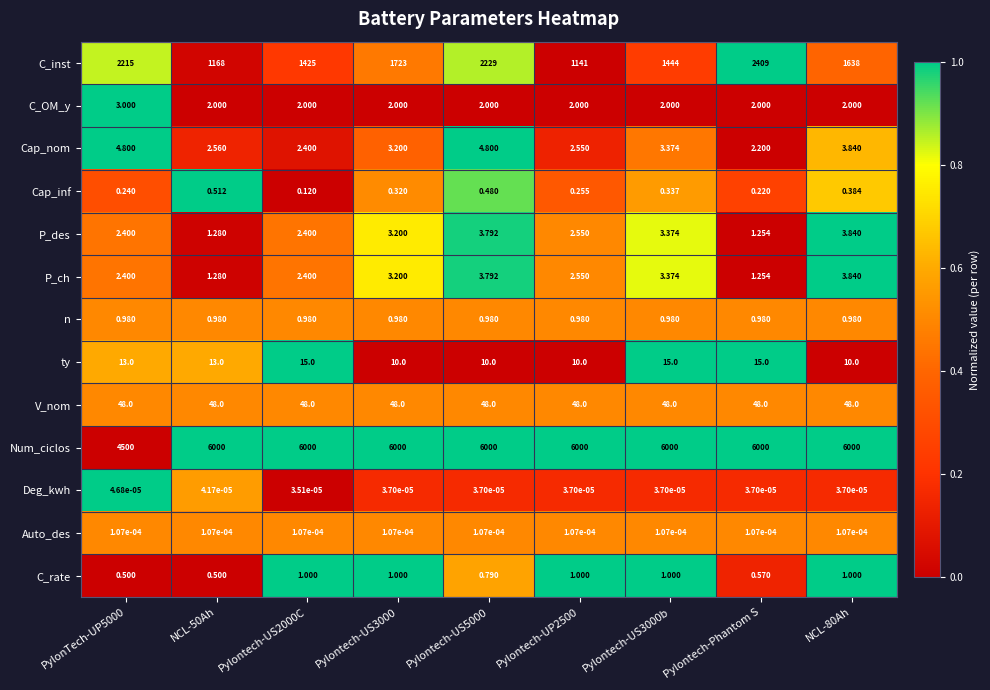

Which series has the largest range (max minus min)?

Num_ciclos